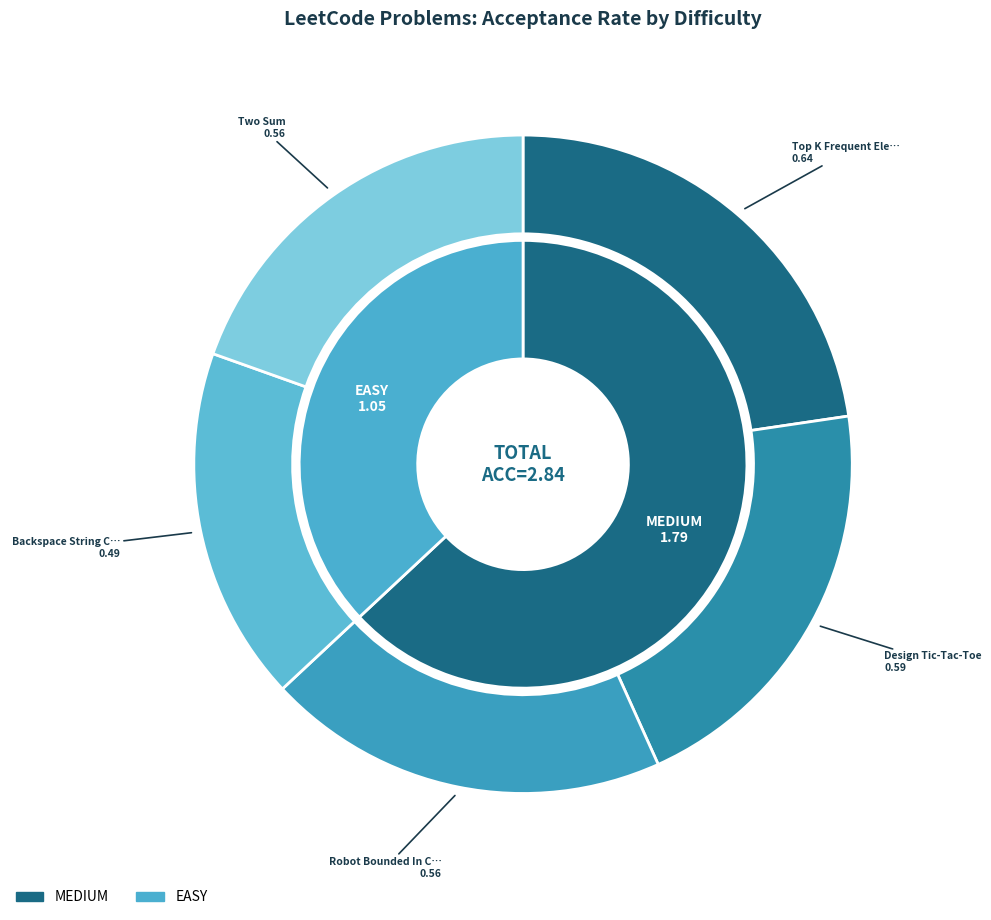

To the nearest percent, what portion does 3 represent?

17%